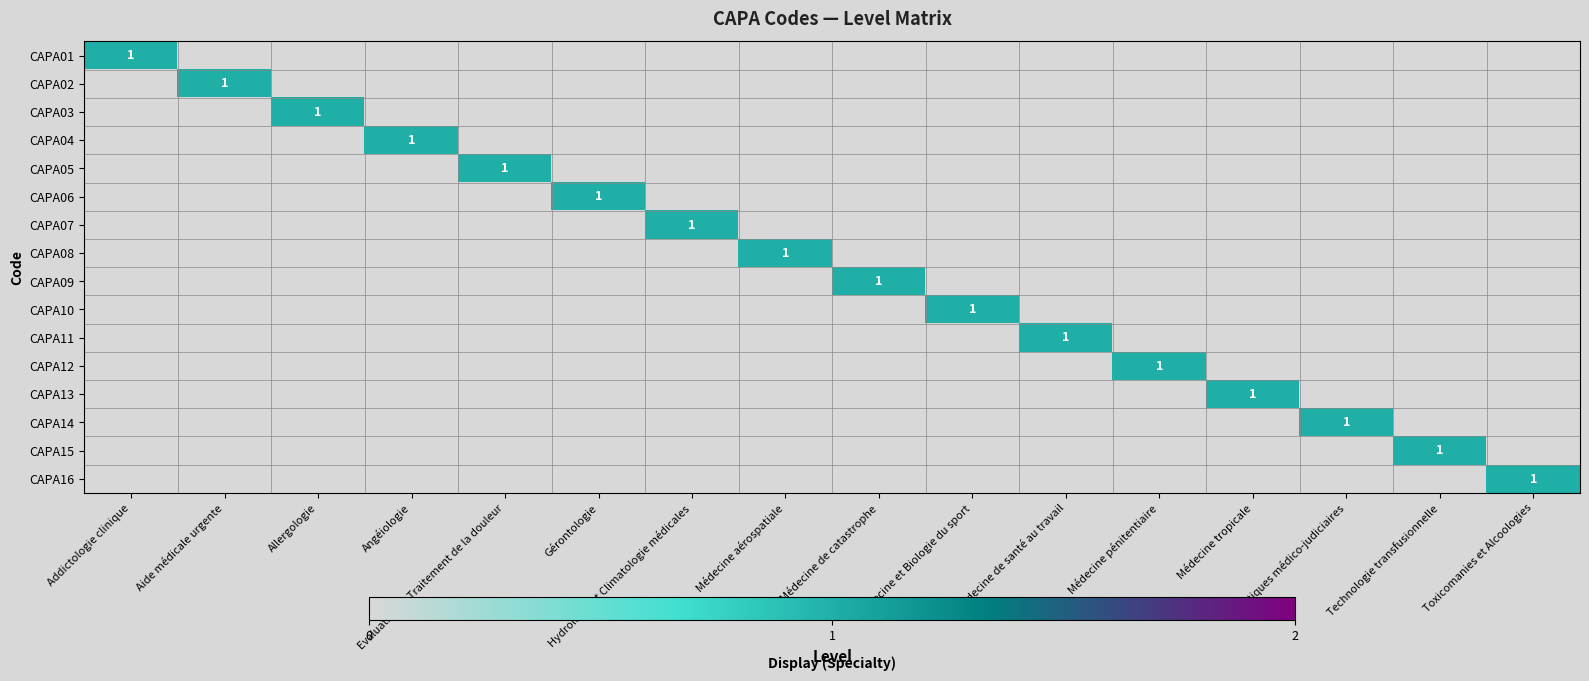

The value of CAPA14 at Pratiques médico-judiciaires is 1. True or false?

True